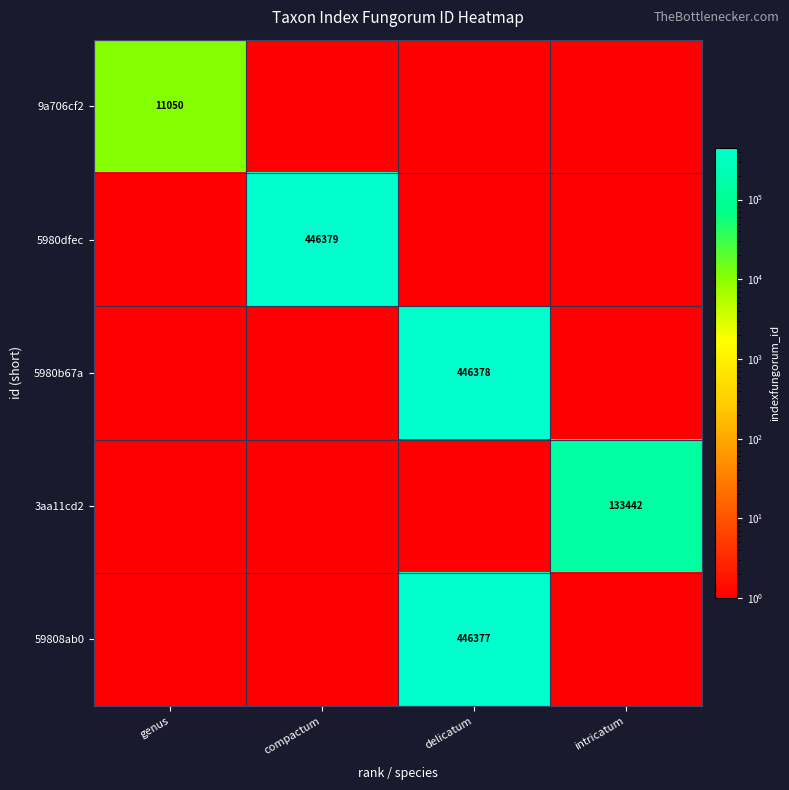

At which category is the sum across all series the highest?

delicatum